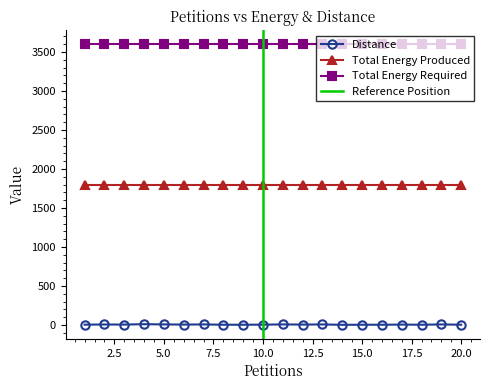

True or false: Distance and Total Energy Required cross at least once.

False